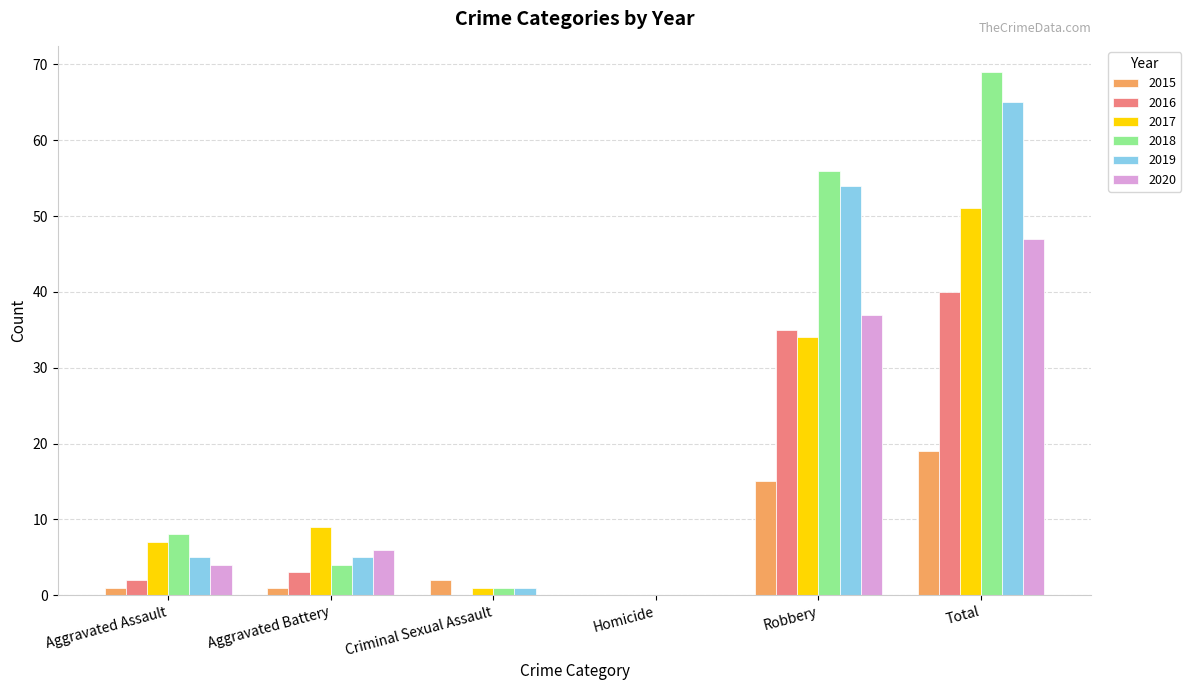

Which label corresponds to the largest value in the chart?

Total